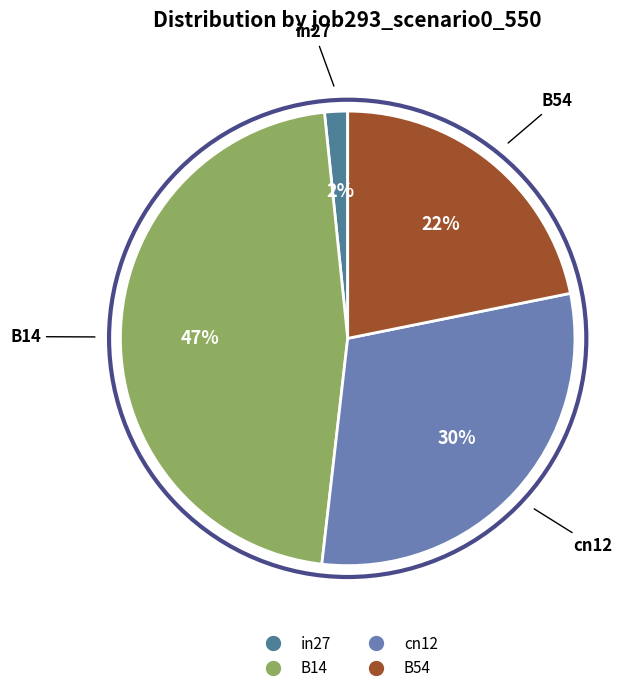

To the nearest percent, what is the difference between the largest and smallest slice percentages?

45%